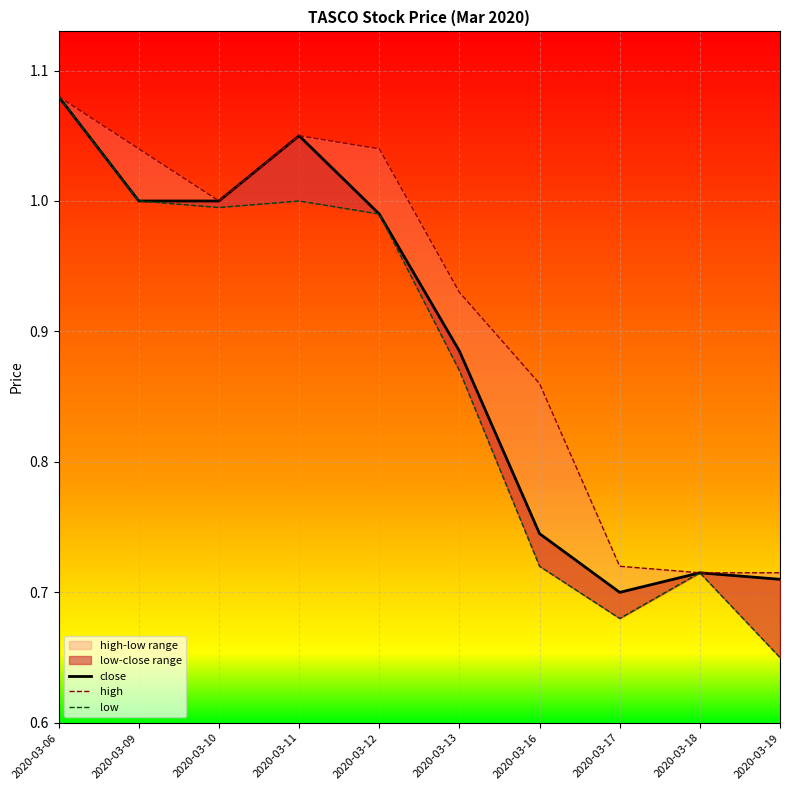

True or false: close and low intersect in this chart.

False